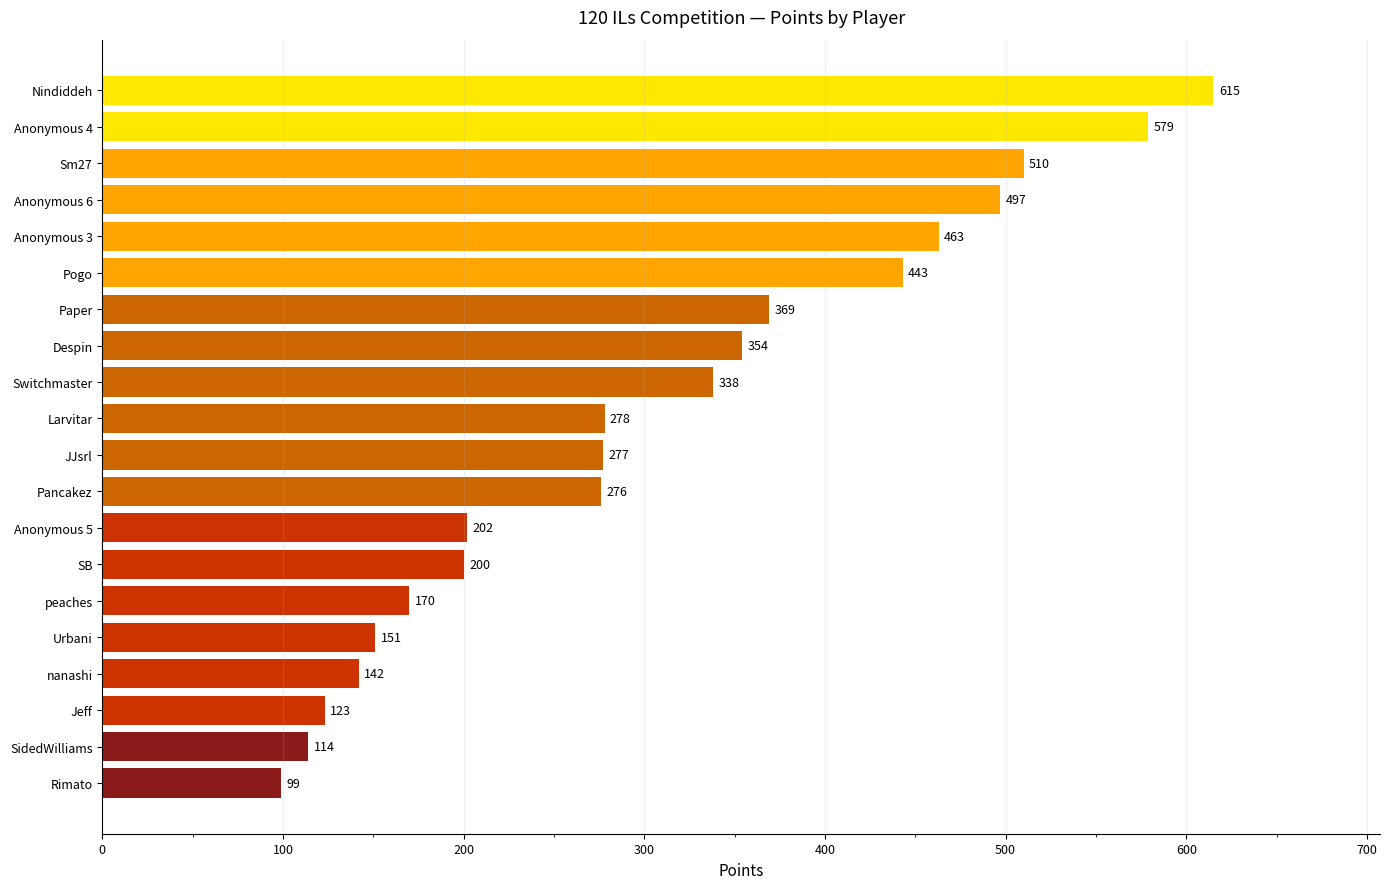

Rank the categories by value from highest to lowest.

Nindiddeh, Anonymous 4, Sm27, Anonymous 6, Anonymous 3, Pogo, Paper, Despin, Switchmaster, Larvitar, JJsrl, Pancakez, Anonymous 5, SB, peaches, Urbani, nanashi, Jeff, SidedWilliams, Rimato